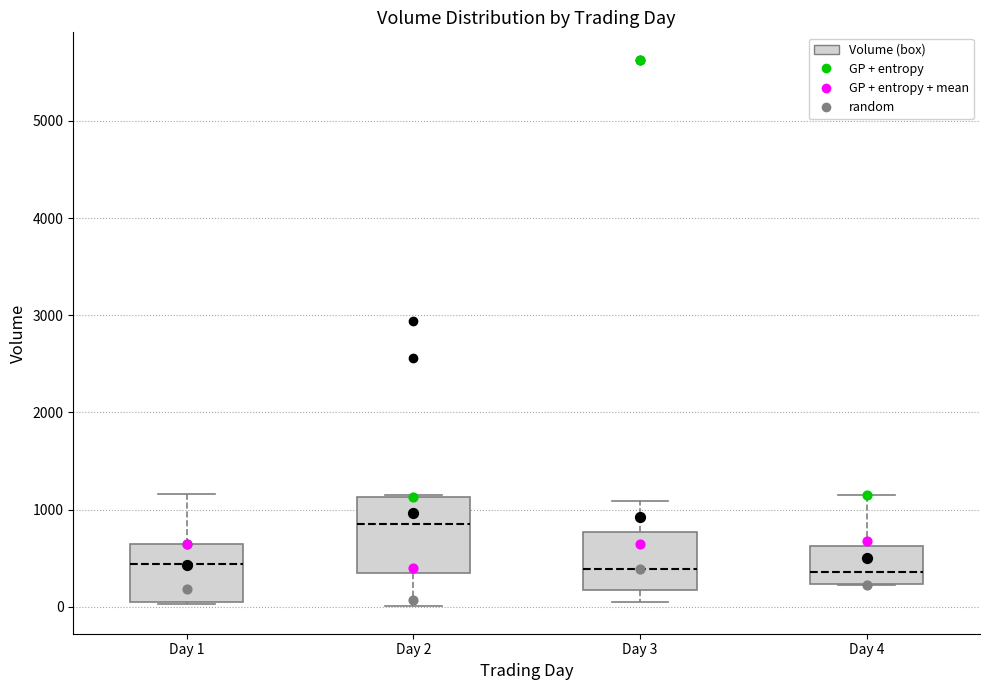

Where is the lower edge of the box for Day 3 on the y-axis? The values are not printed on the chart, so give them approximately, as read against the axis.

200